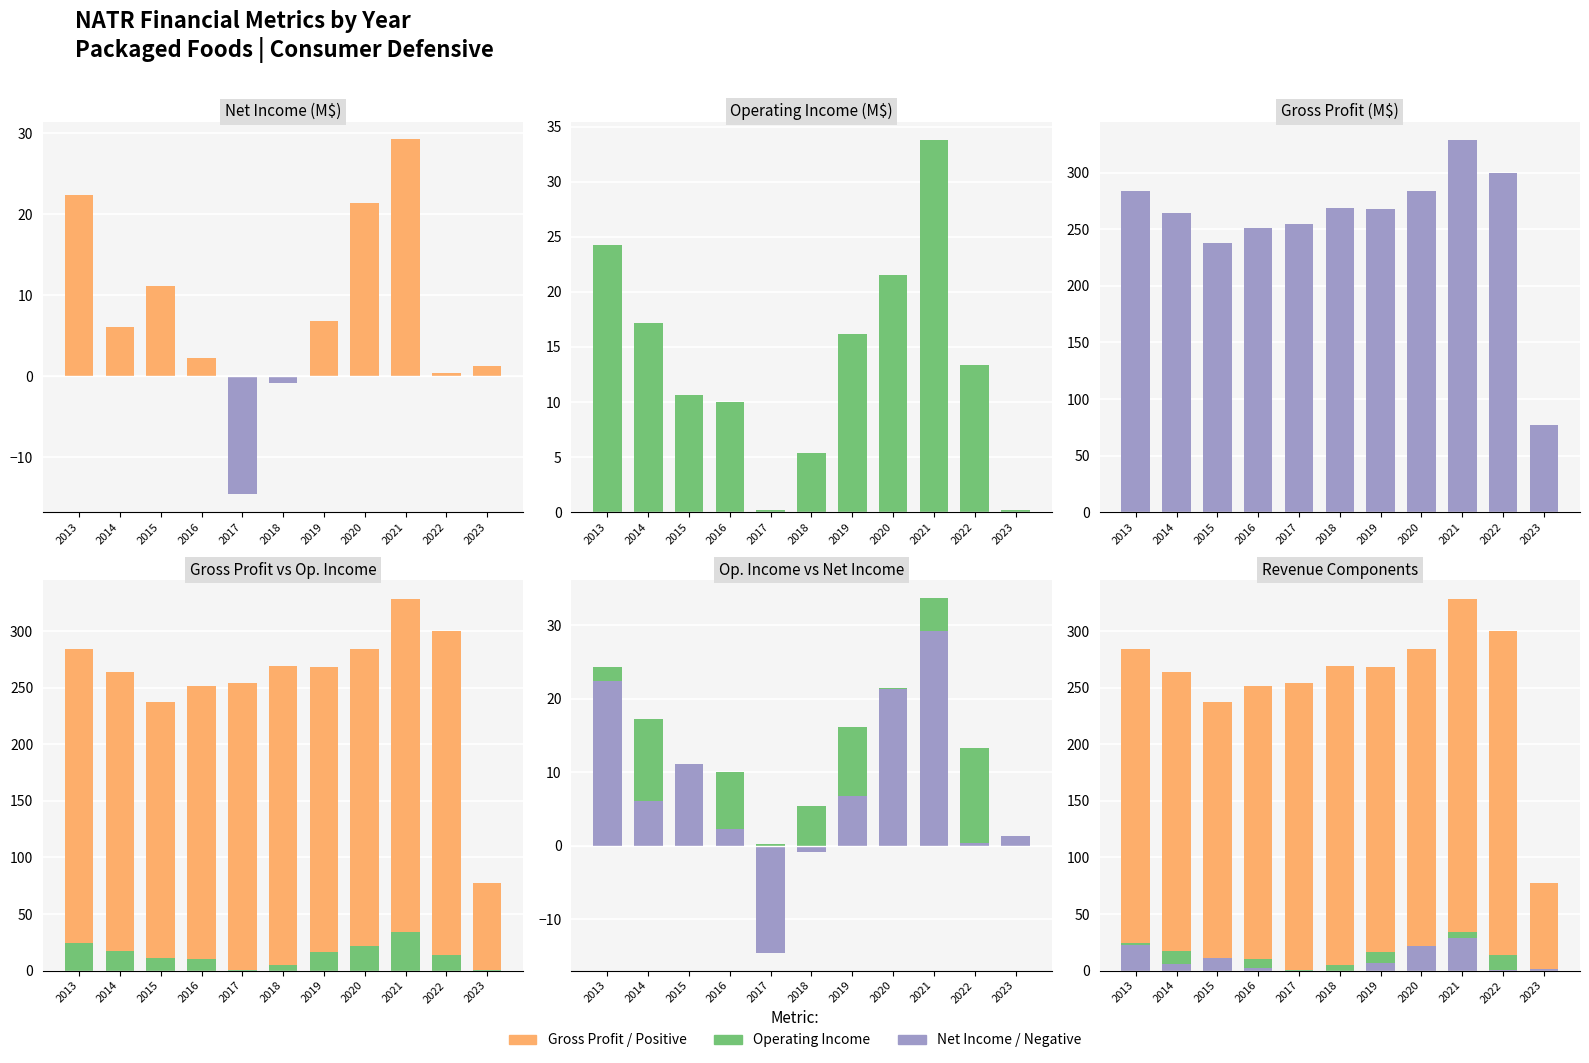

At which category is the sum across all series the highest?

2021